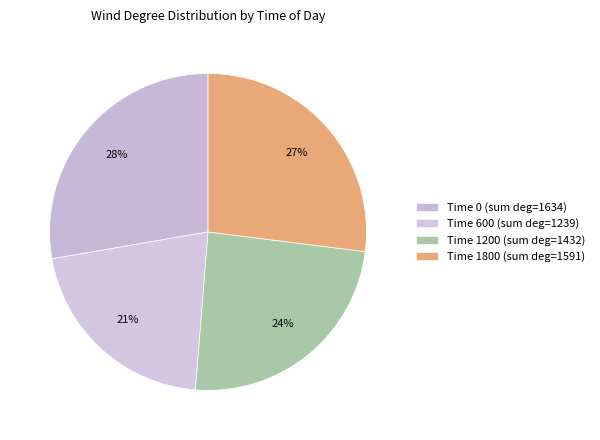

Count the number of slices in the pie.

4